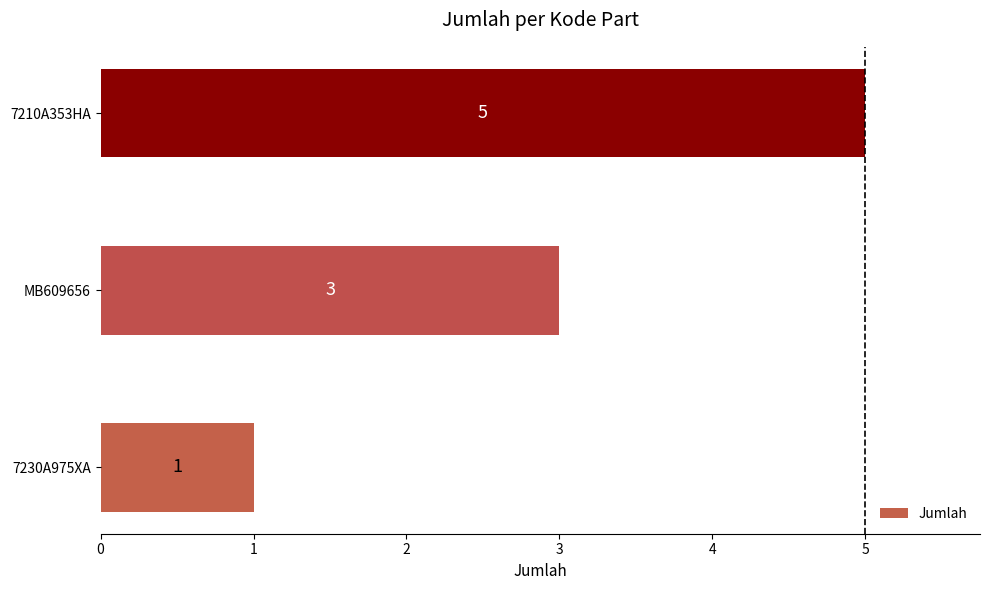

How many data points are less than 3?

1